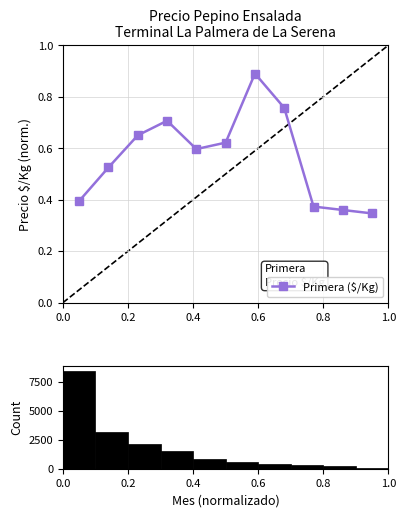

Count the number of categories in the chart.

11